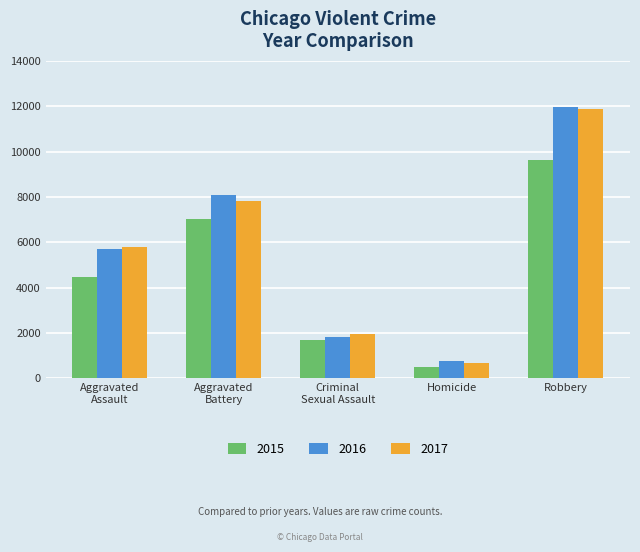

What is the difference between the maximum and minimum values in the 2015 series?

9142